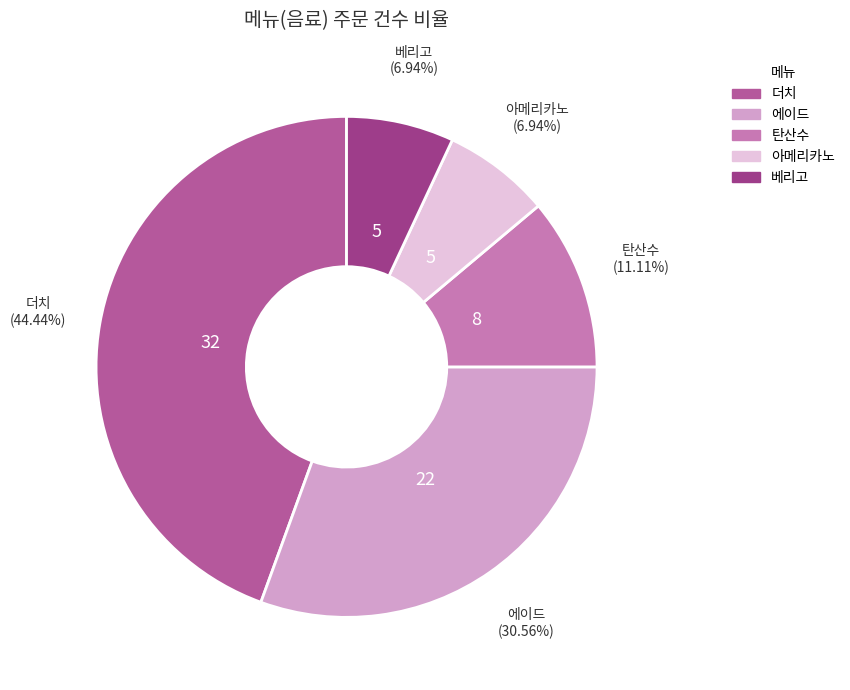

Combined, do 베리고 and 아메리카노 account for over 50%?

No